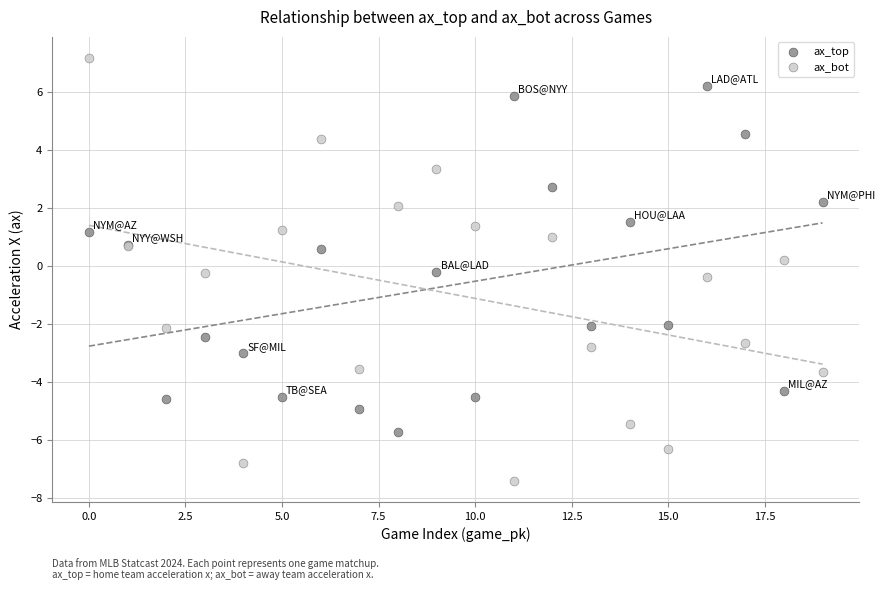

Which series reaches the minimum Y coordinate?

ax_bot